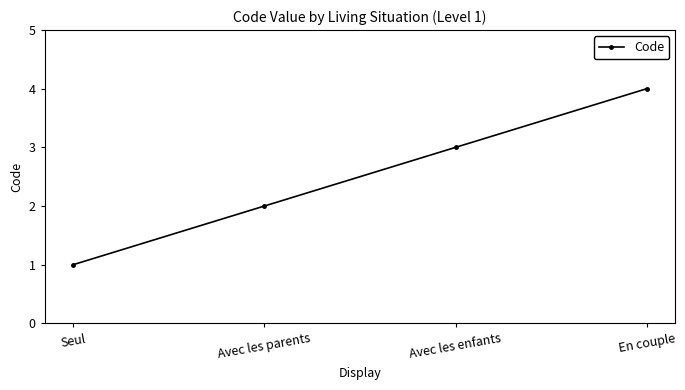

What is the difference between the maximum and minimum values?

3